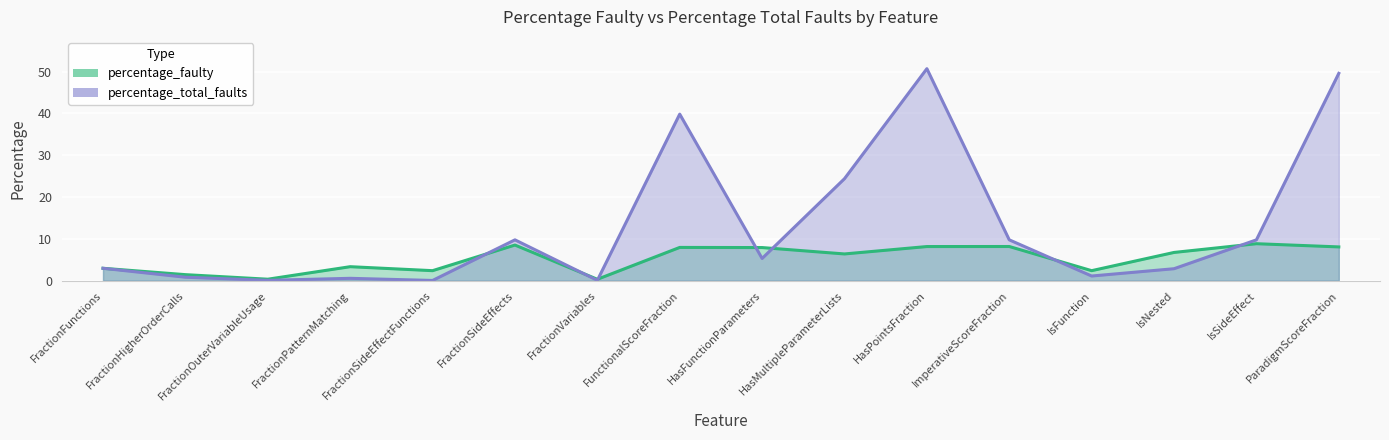

Is it true that percentage_total_faults equals 31.5 at ParadigmScoreFraction?

False